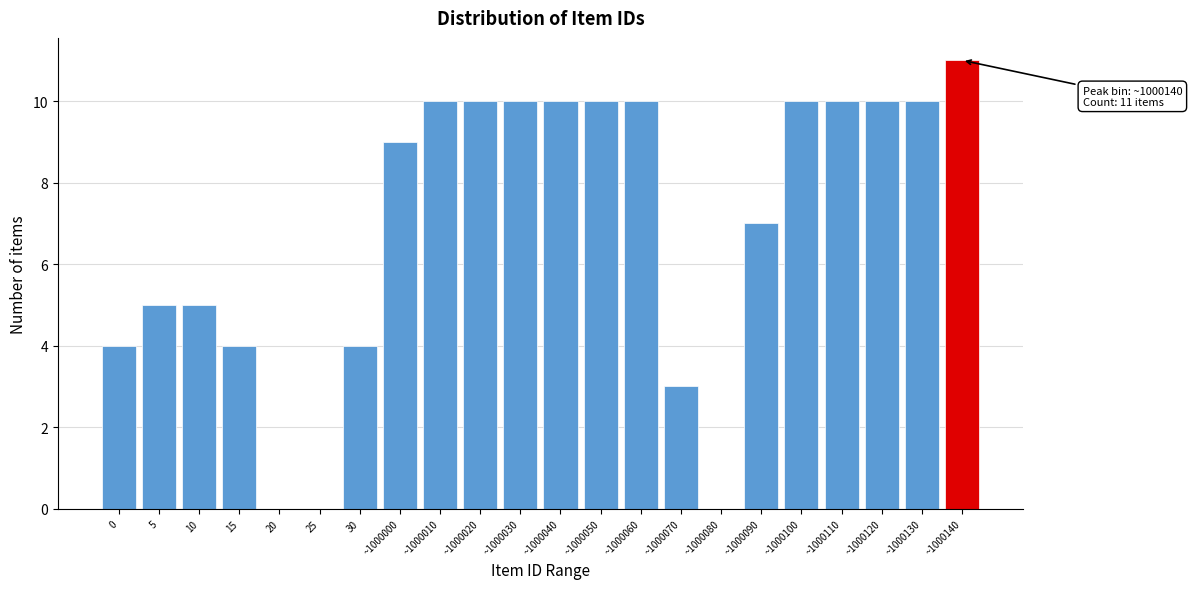

Reading left to right, list all the values displayed in this chart.

0=4	5=5	10=5	15=4	20=0	25=0	30=4	~1000000=9	~1000010=10	~1000020=10	~1000030=10	~1000040=10	~1000050=10	~1000060=10	~1000070=3	~1000080=0	~1000090=7	~1000100=10	~1000110=10	~1000120=10	~1000130=10	~1000140=11